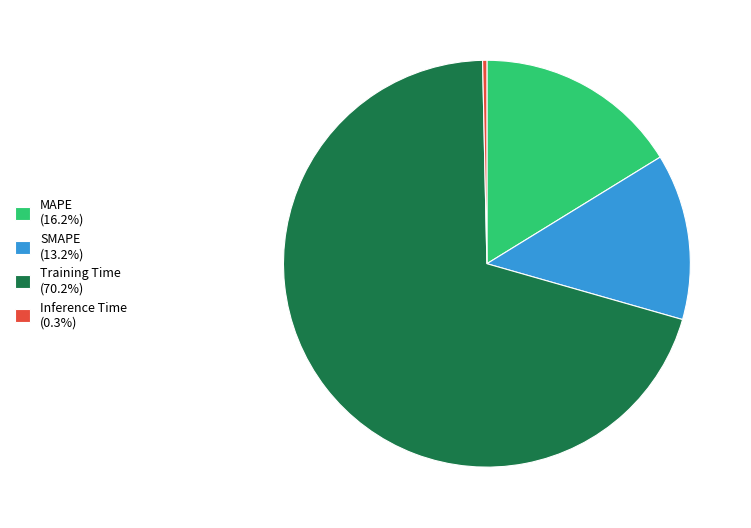

Is it true that Inference Time is 0% of the pie?

True